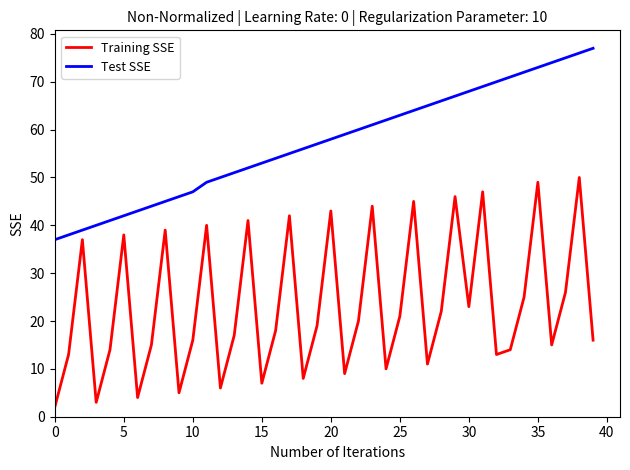

Which series has the largest range (max minus min)?

Training SSE